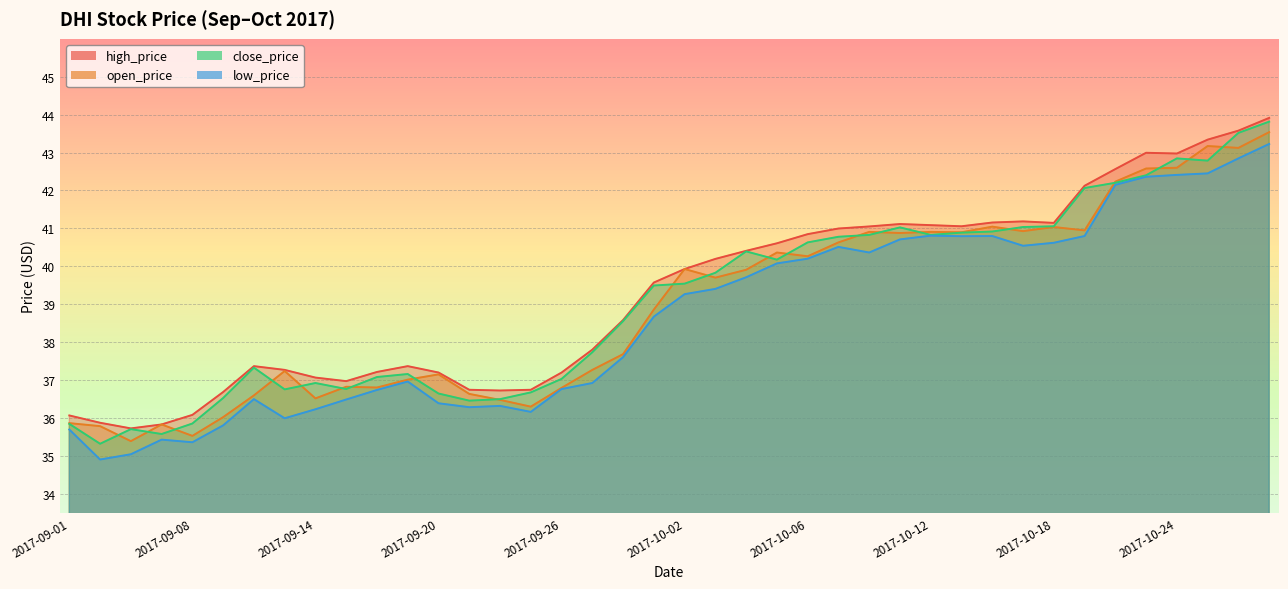

What is the difference between the open_price values at 2017-09-25 and 2017-09-13?

0.9